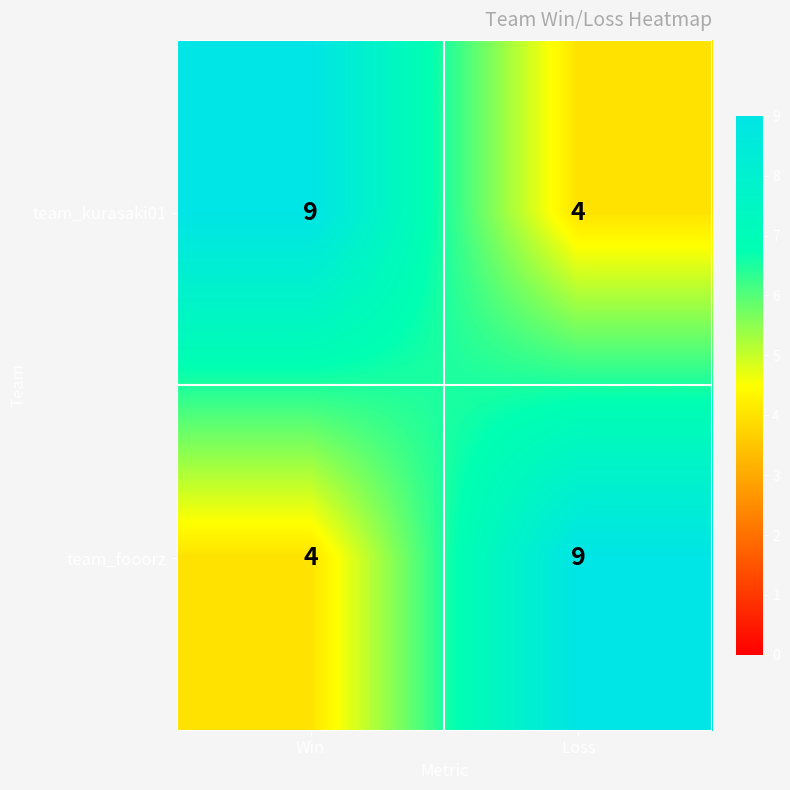

What is the total value across all series at Win?

13